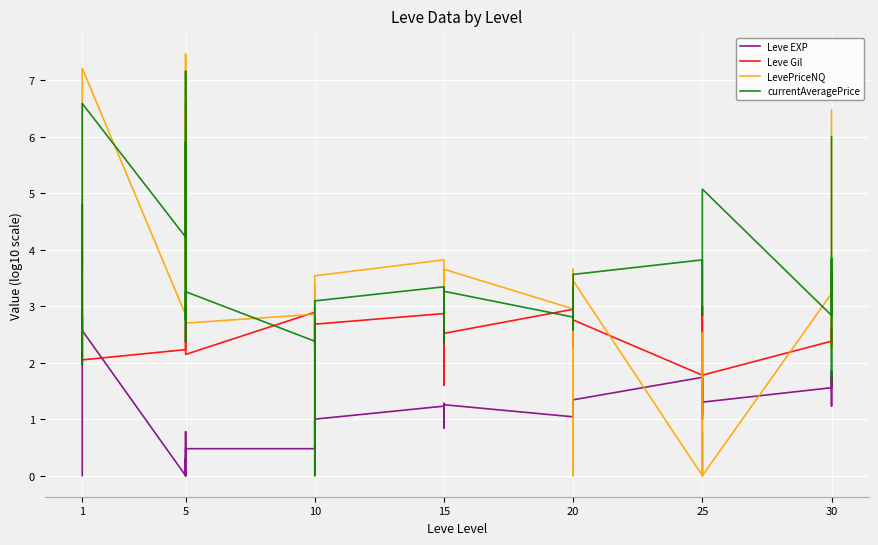

Where is the first local maximum for LevePriceNQ?

1